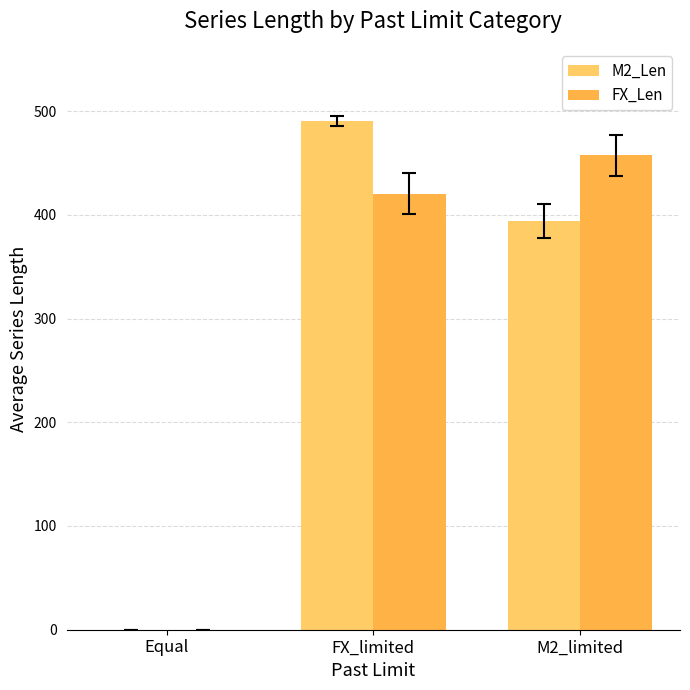

Reading left to right, list all the values displayed in this chart.

M2_Len: Equal=0.0	FX_limited=490.7	M2_limited=394.1
FX_Len: Equal=0.0	FX_limited=420.2	M2_limited=457.2